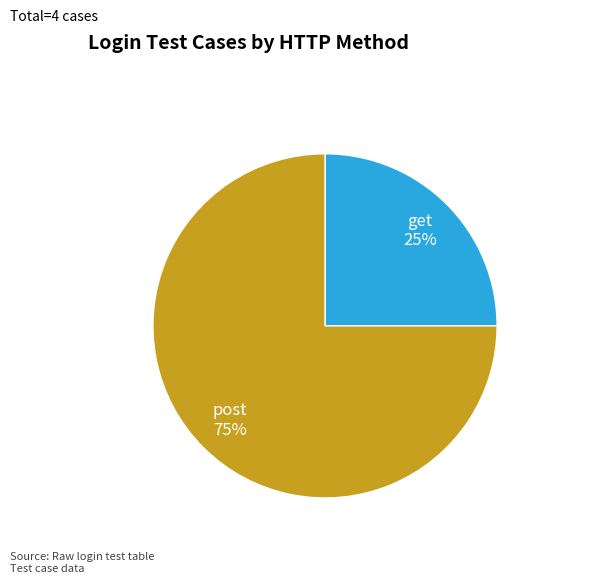

The get slice represents 25% of the pie. True or false?

True